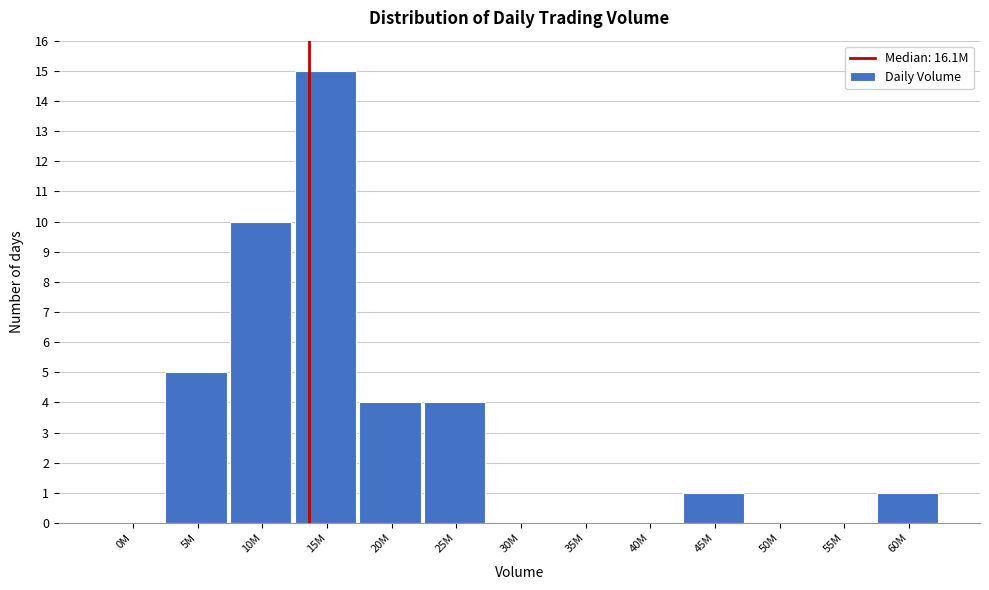

Reading right to left, list all the values displayed in this chart.

60M=1	55M=0	50M=0	45M=1	40M=0	35M=0	30M=0	25M=4	20M=4	15M=15	10M=10	5M=5	0M=0